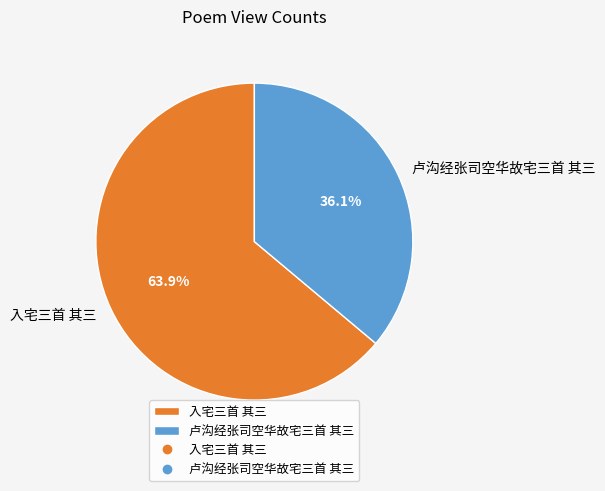

To the nearest percent, what is the combined percentage of 入宅三首 其三 and 卢沟经张司空华故宅三首 其三?

100%